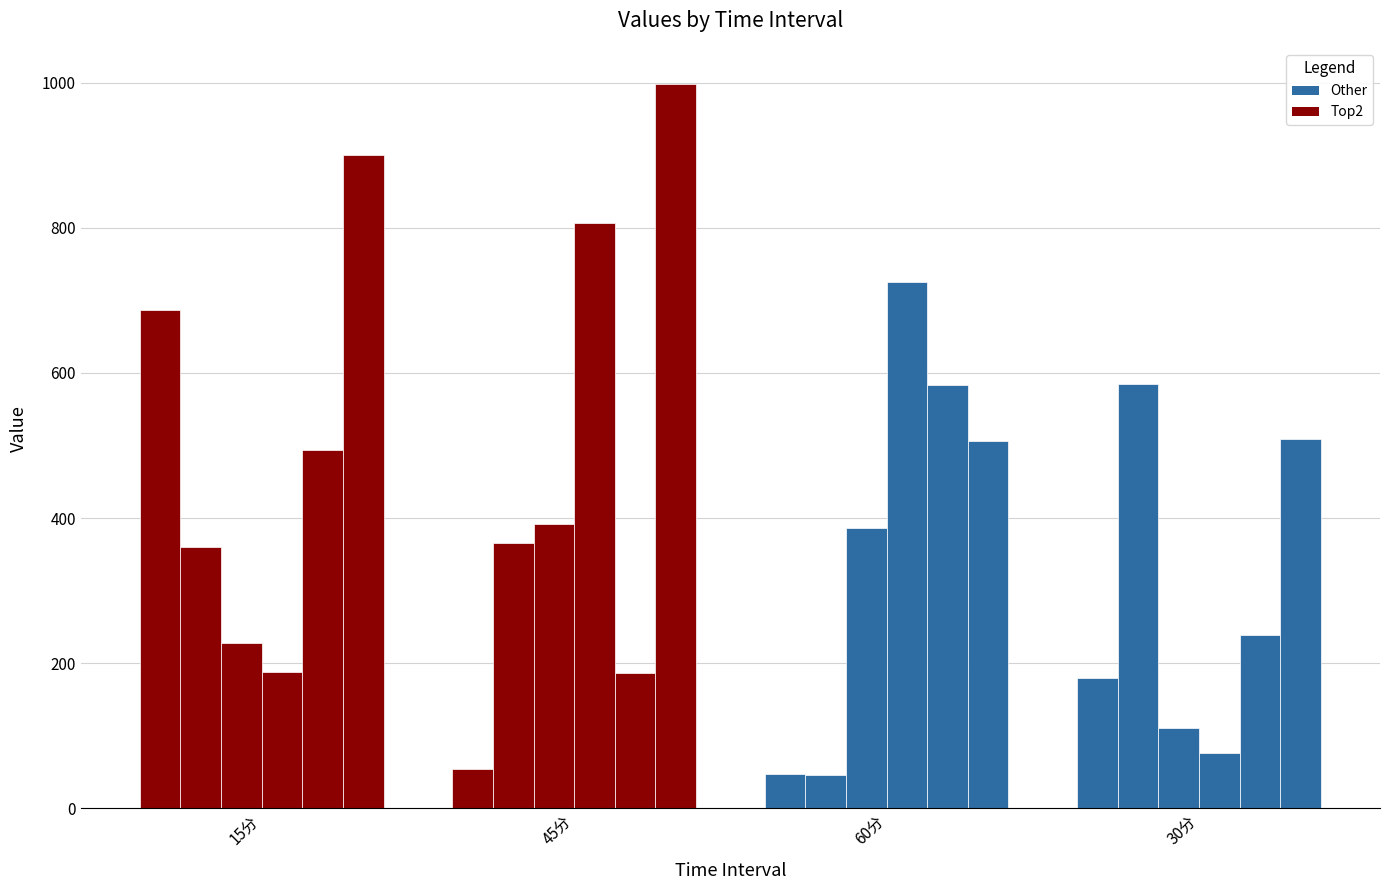

Are the bars horizontal?

No